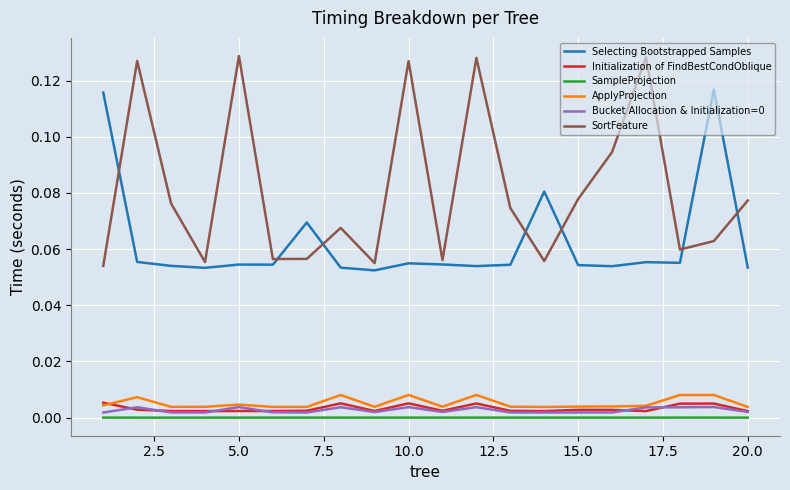

Which series has the largest total across all categories?

SortFeature